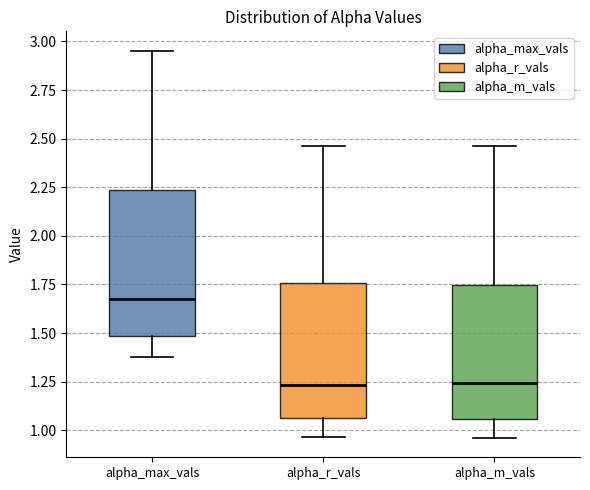

Reading left to right, read every box against the y-axis: the position of its median line, the range the box covers, and the ends of its whiskers. The values are not printed on the chart, so give them approximately, as read against the axis.

alpha_max_vals: median 1.70, box 1.50 to 2.25, whiskers 1.40 to 2.95
alpha_r_vals: median 1.25, box 1.05 to 1.75, whiskers 0.95 to 2.45
alpha_m_vals: median 1.25, box 1.05 to 1.75, whiskers 0.95 to 2.45